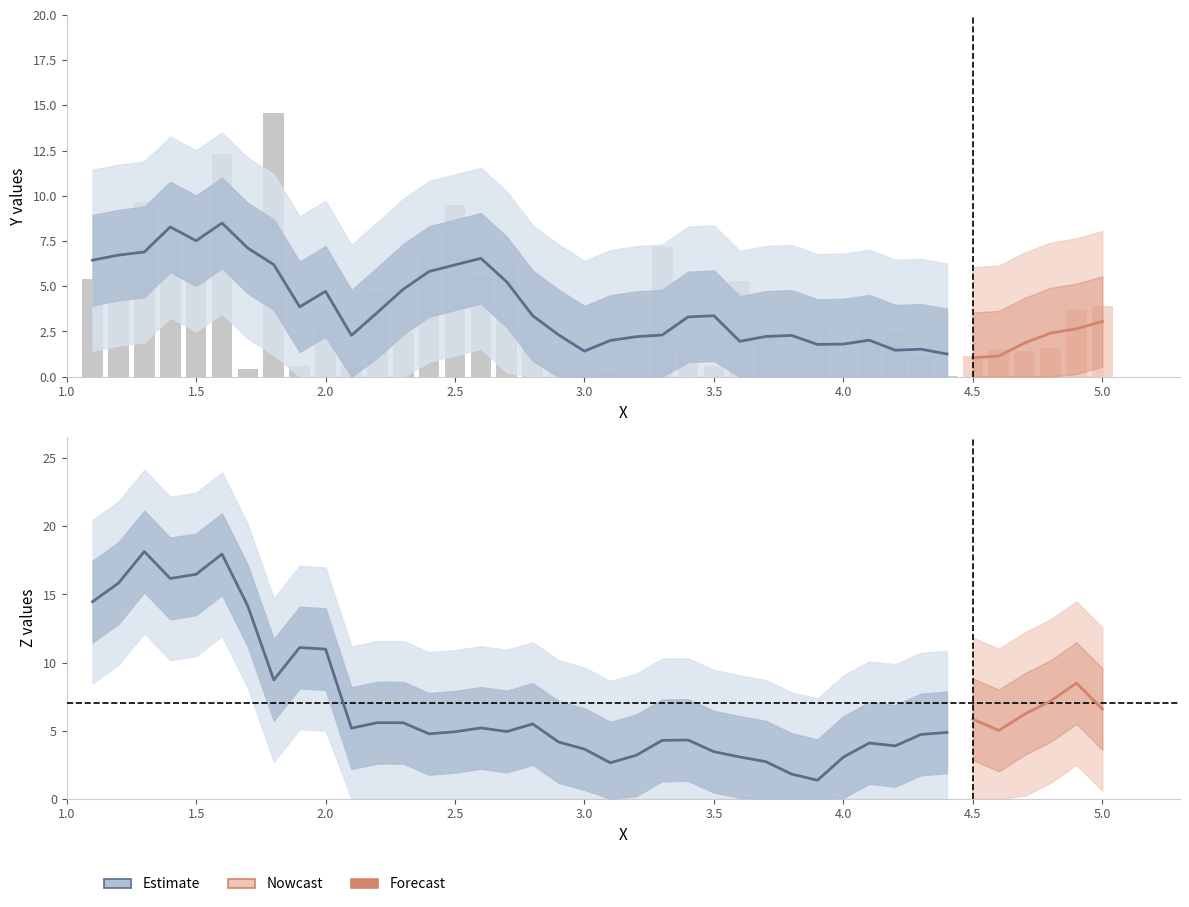

Between 32 and 39, which series saw the biggest shift?

Y